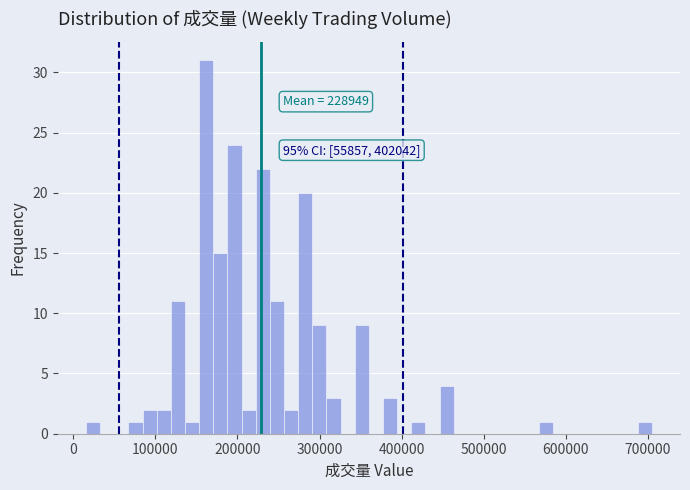

Around what value on the x-axis is the tallest bar? Give the approximate position of its centre, as read against the axis.

160000